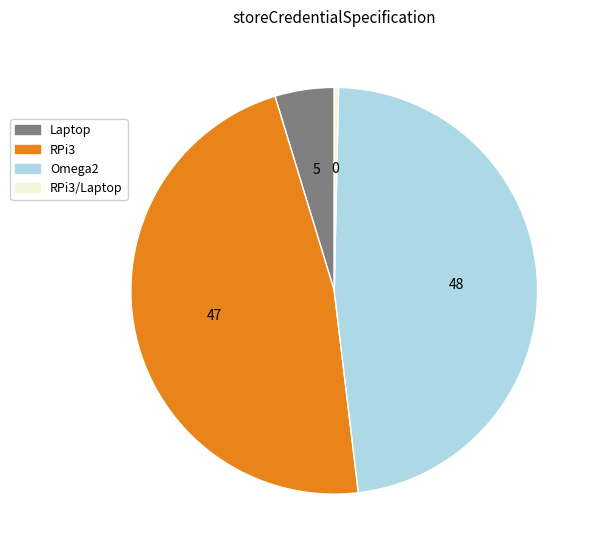

Does Omega2 account for over 50% of the chart?

No